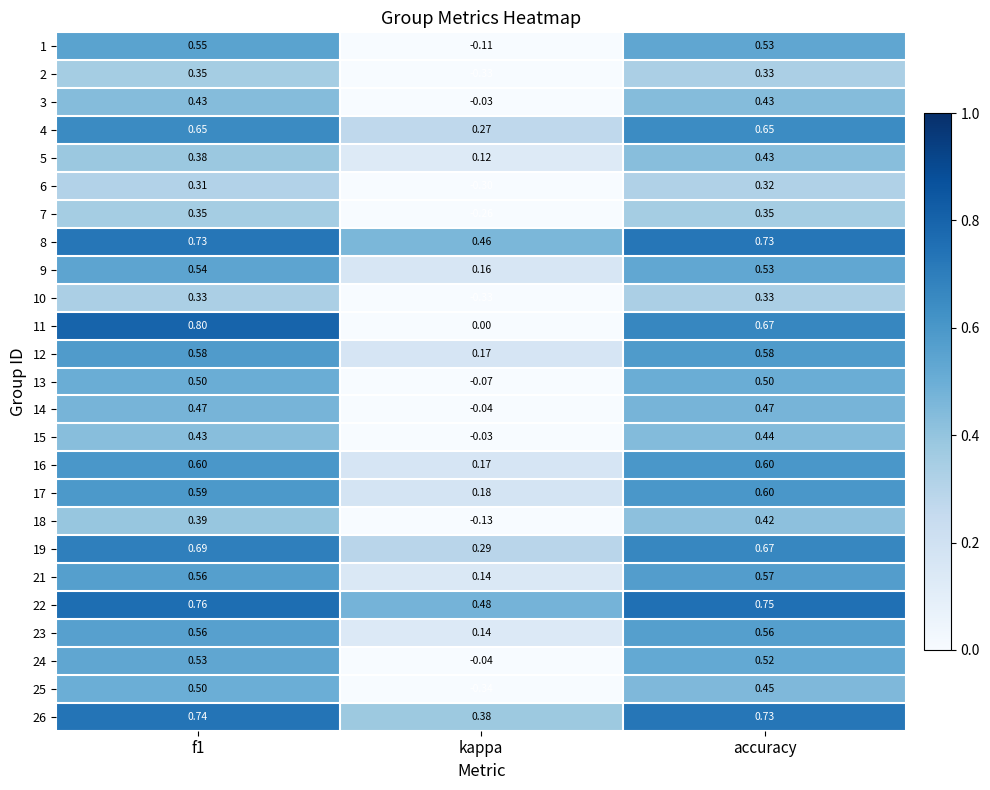

Is the value of 3 at kappa greater than the value of 6 at kappa?

Yes